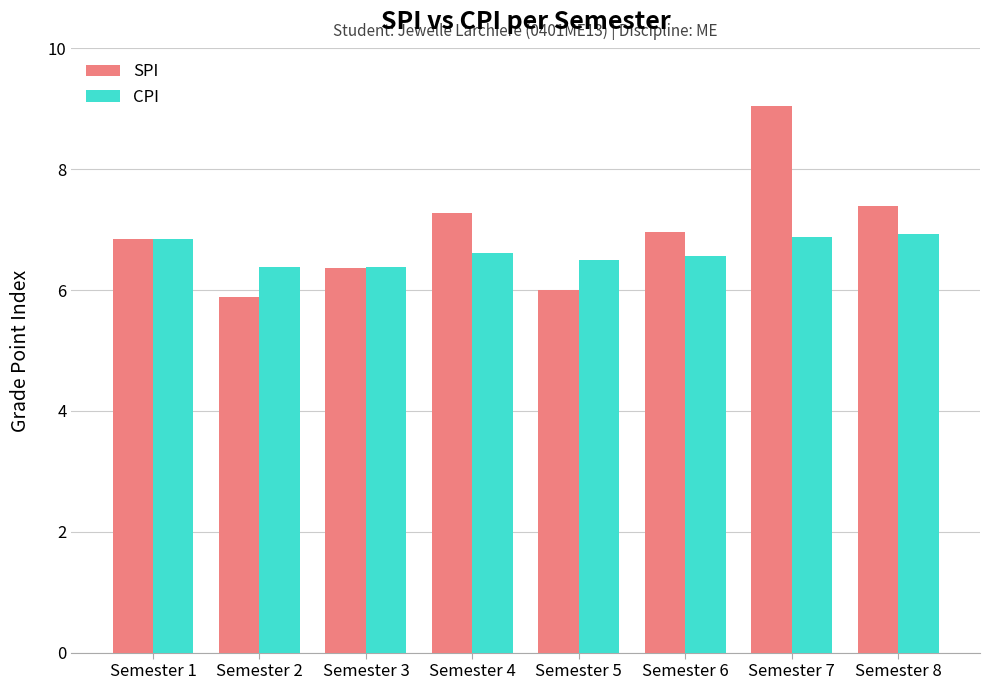

Reading left to right, transcribe all the data shown in this chart.

SPI: Semester 1=6.8	Semester 2=5.9	Semester 3=6.4	Semester 4=7.3	Semester 5=6.0	Semester 6=7.0	Semester 7=9.1	Semester 8=7.4
CPI: Semester 1=6.8	Semester 2=6.4	Semester 3=6.4	Semester 4=6.6	Semester 5=6.5	Semester 6=6.6	Semester 7=6.9	Semester 8=6.9